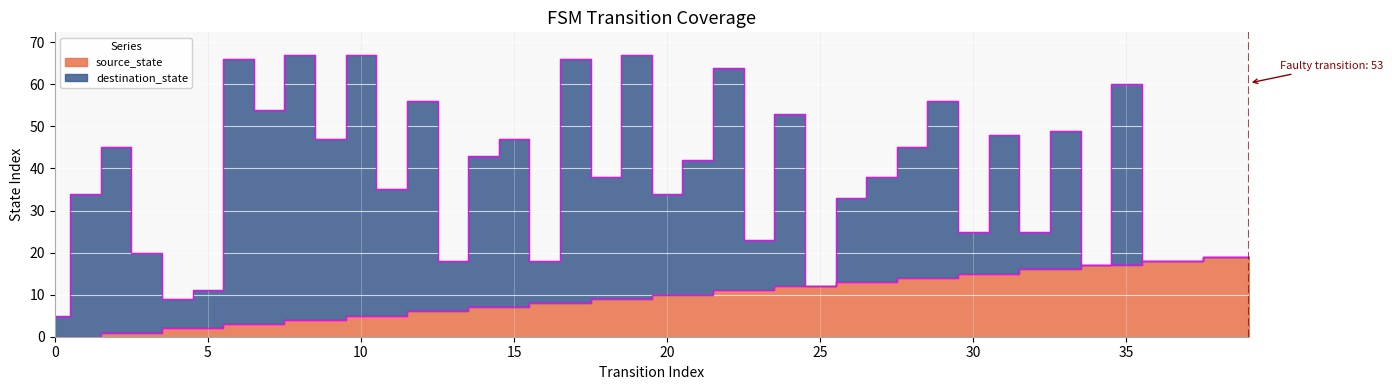

Which has a higher value, 9 or 21?

21